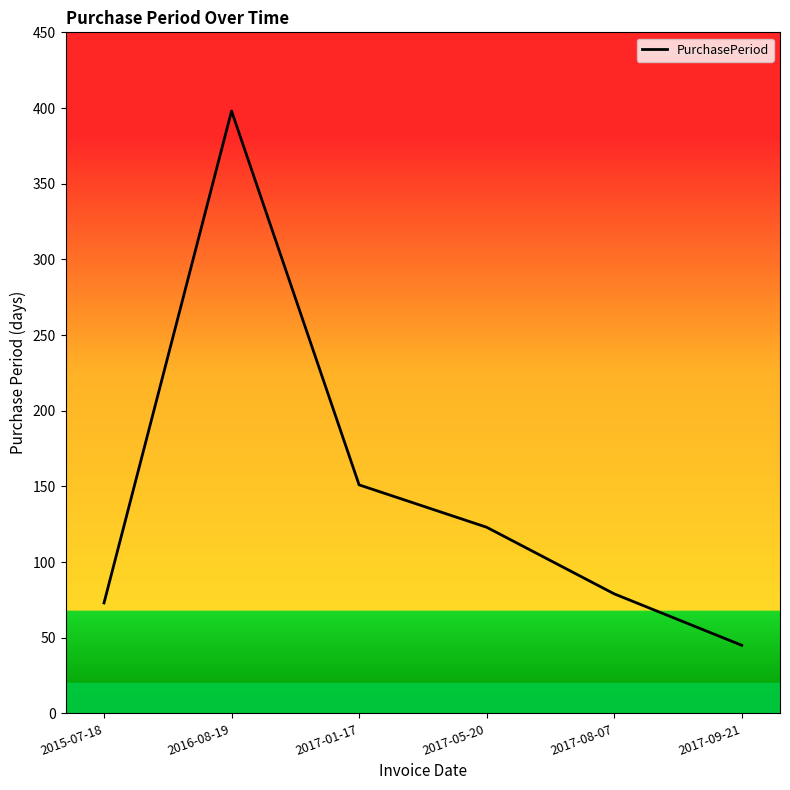

Reading left to right, transcribe all the data shown in this chart.

2015-07-18=73	2016-08-19=398	2017-01-17=151	2017-05-20=123	2017-08-07=79	2017-09-21=45